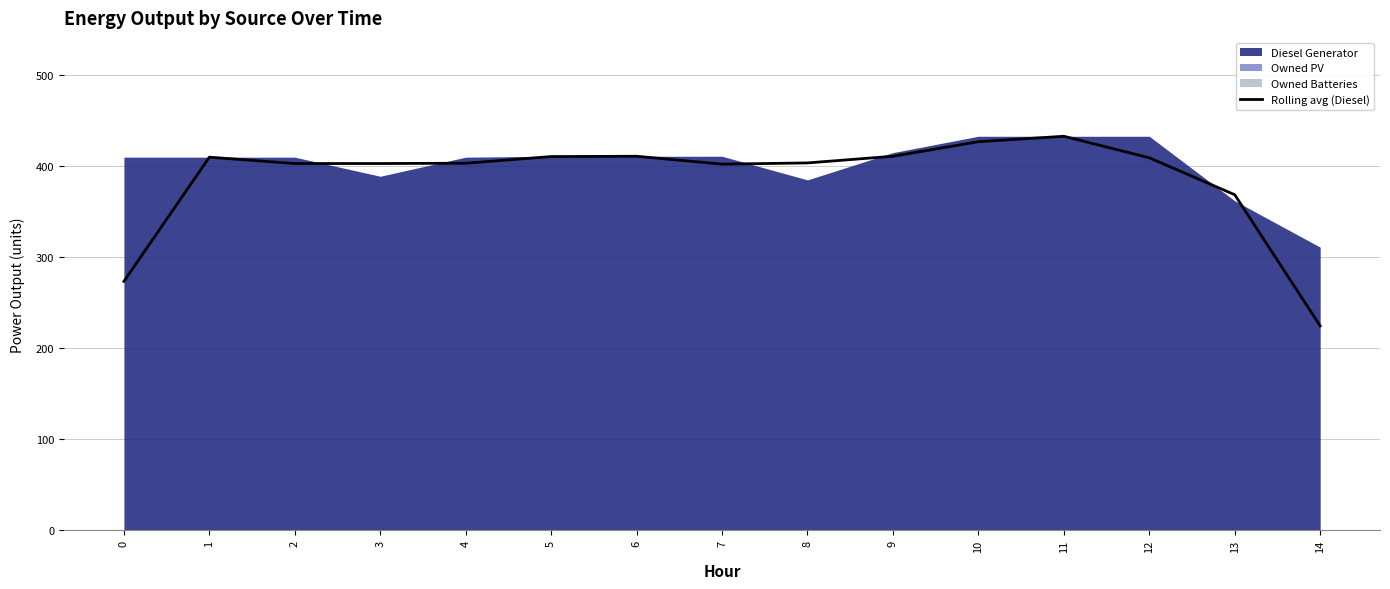

Reading left to right, what are all the values shown in this chart?

273.3	410.0	403.0	403.0	403.3	410.7	411.0	402.3	403.7	411.0	427.0	433.0	409.3	368.7	224.3